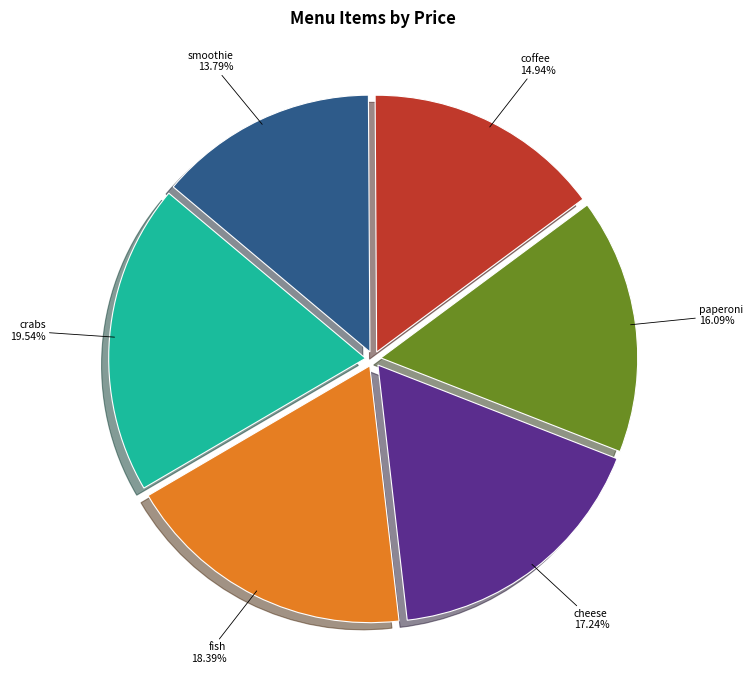

What is the smallest slice in the pie chart?

smoothie